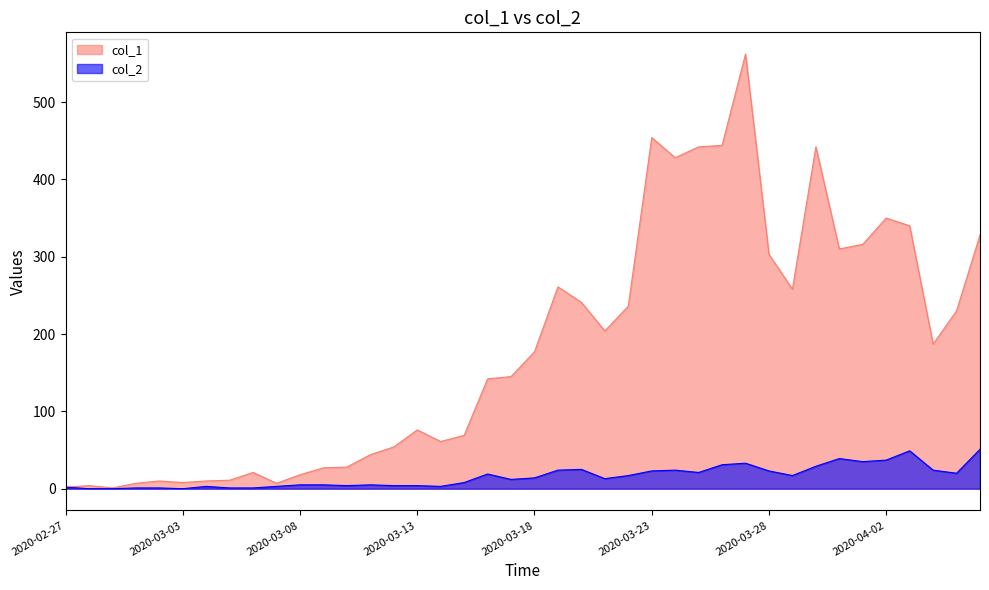

True or false: col_1 and col_2 cross at least once.

False